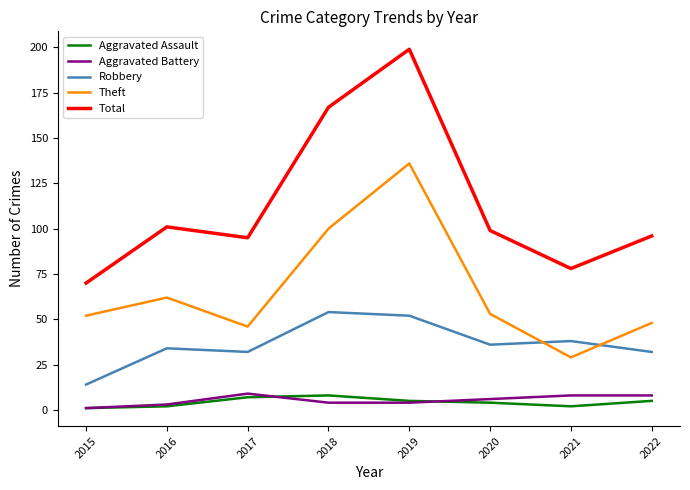

Is this an area chart (filled region under the line)?

No